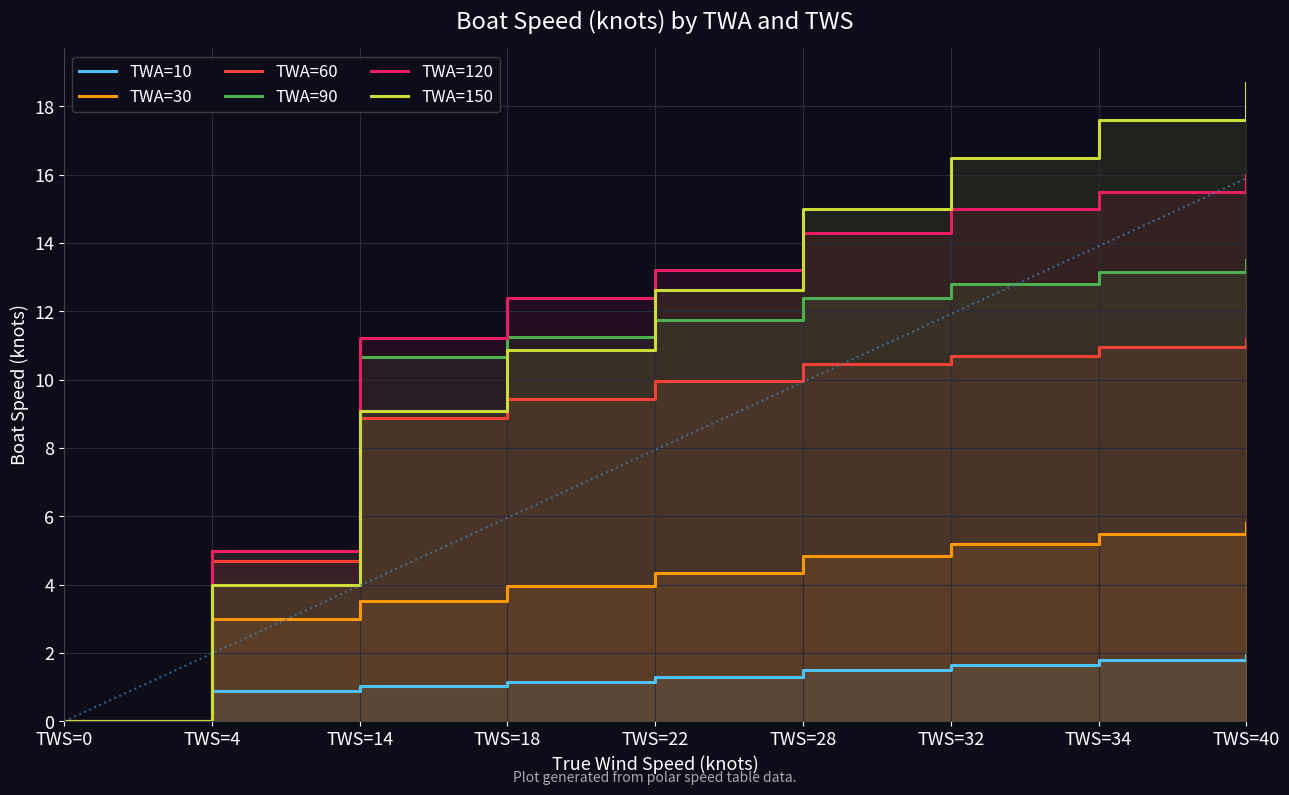

How many values in the TWA=30 series are below 4?

4